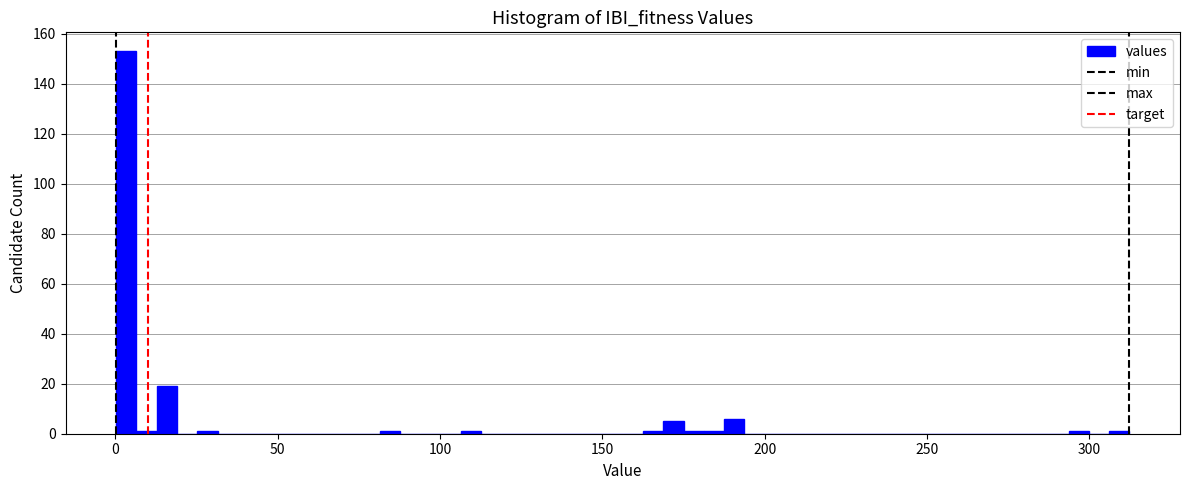

Around what value on the x-axis is the tallest bar? Give the approximate position of its centre, as read against the axis.

5